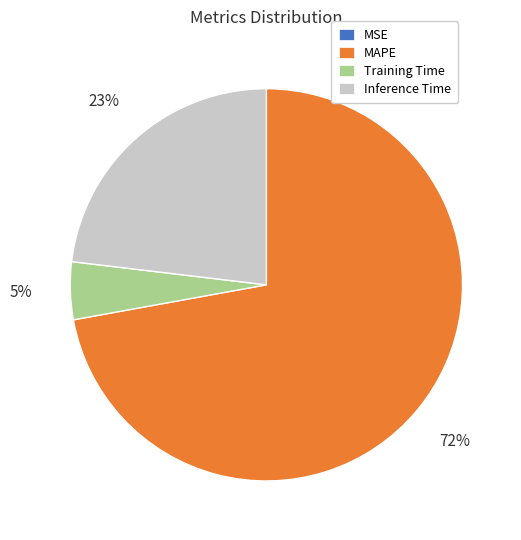

To the nearest percent, what percentage of the pie is MAPE?

72%